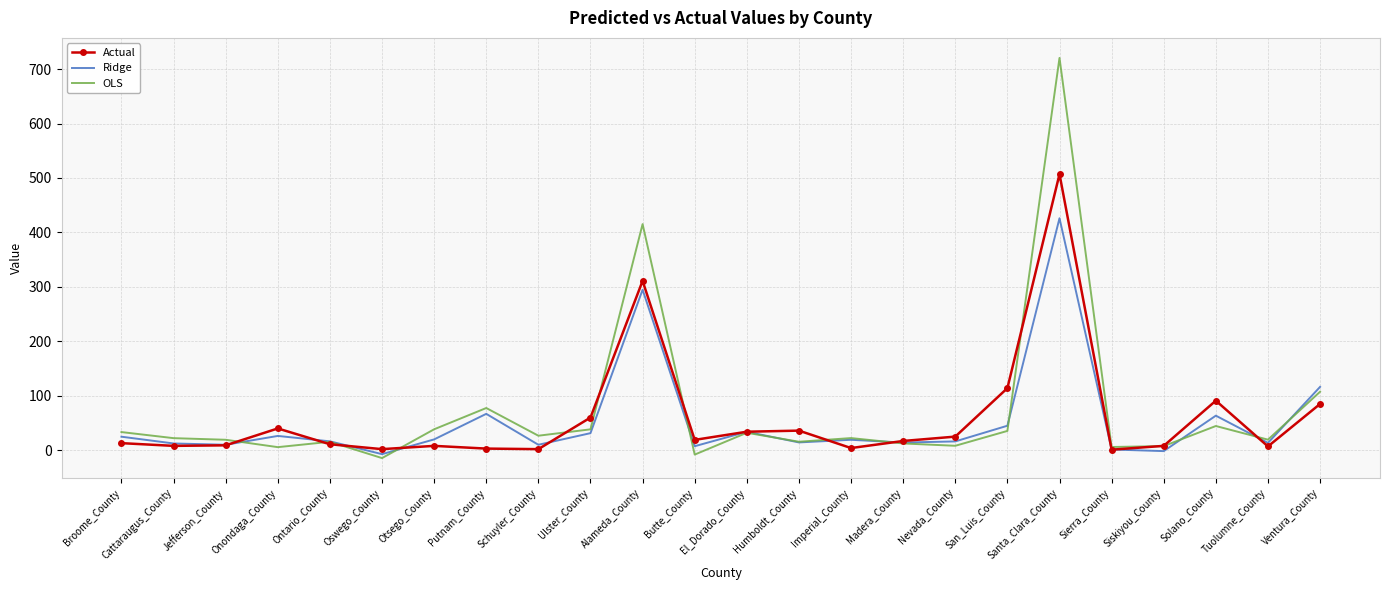

At how many categories does at least one series exceed 494?

1